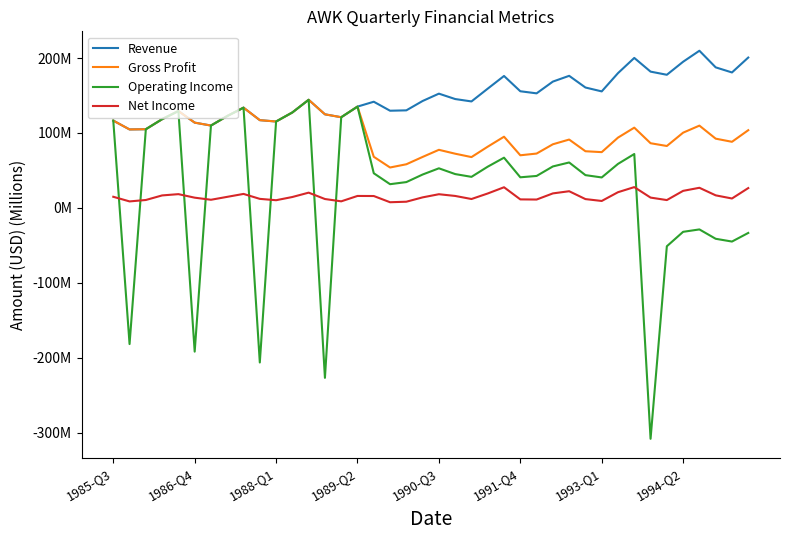

What are all the series names shown in the legend?

Revenue, Gross Profit, Operating Income, Net Income